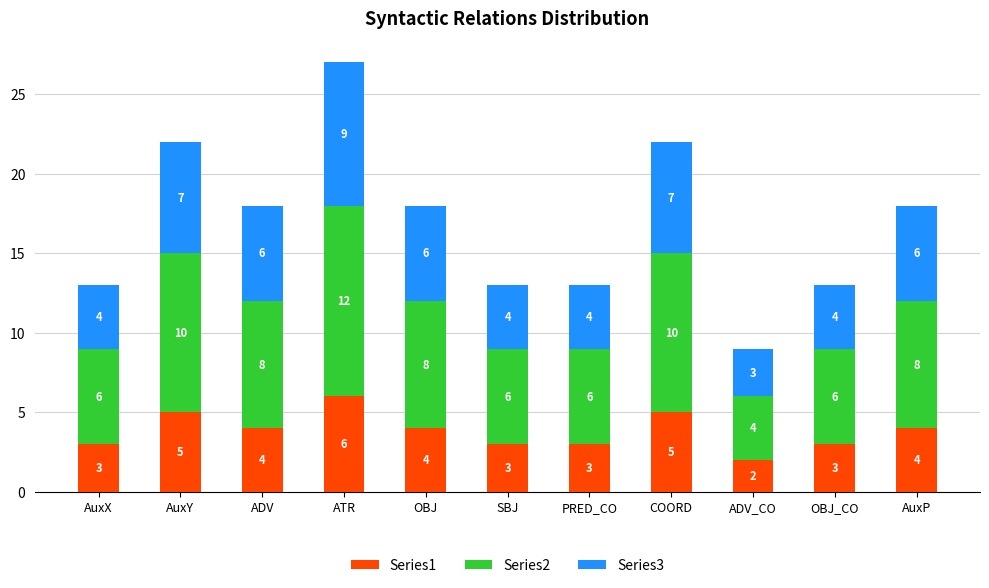

How many Series1 values are between 3 and 5?

9